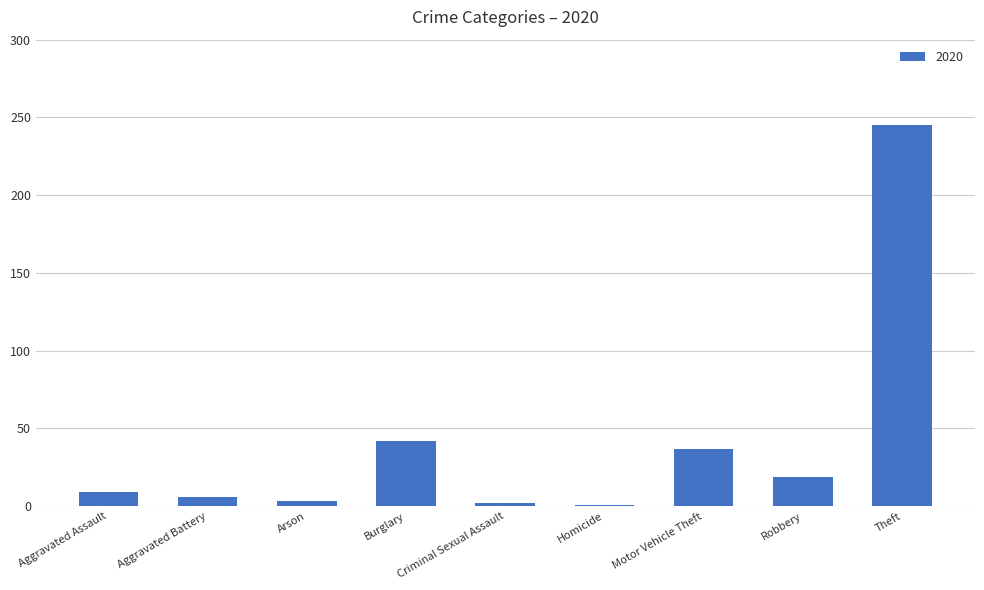

True or false: the data shows 418 at Theft.

False